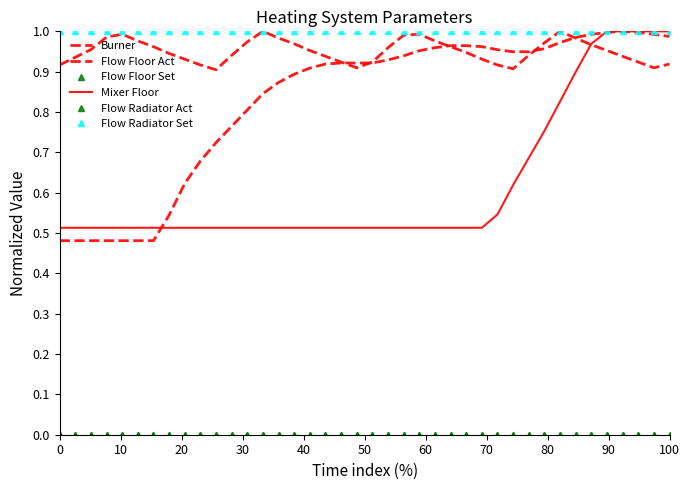

Rank the series by their maximum value, from highest to lowest.

Burner, Flow Floor Act, Mixer Floor, Flow Radiator Set, Flow Floor Set, Flow Radiator Act